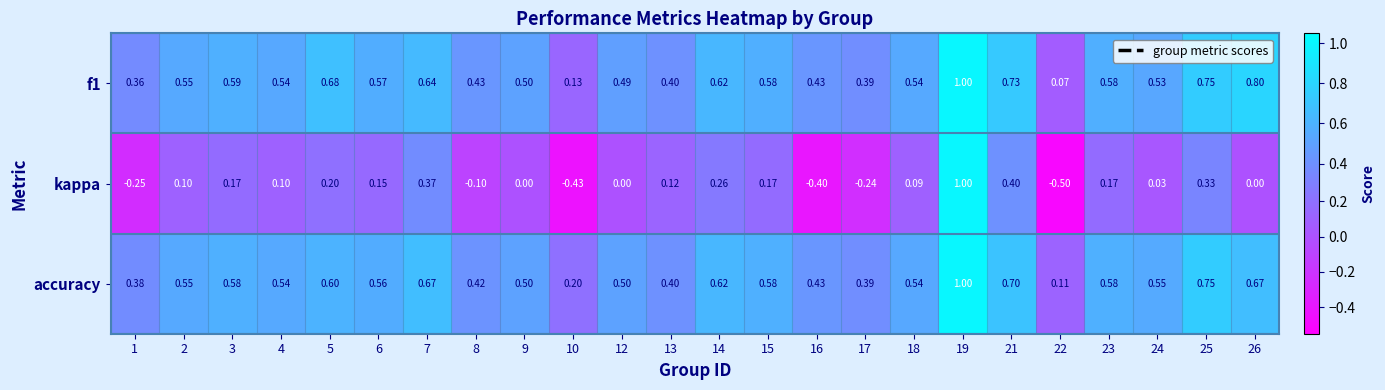

How many distinct data groups are displayed?

3